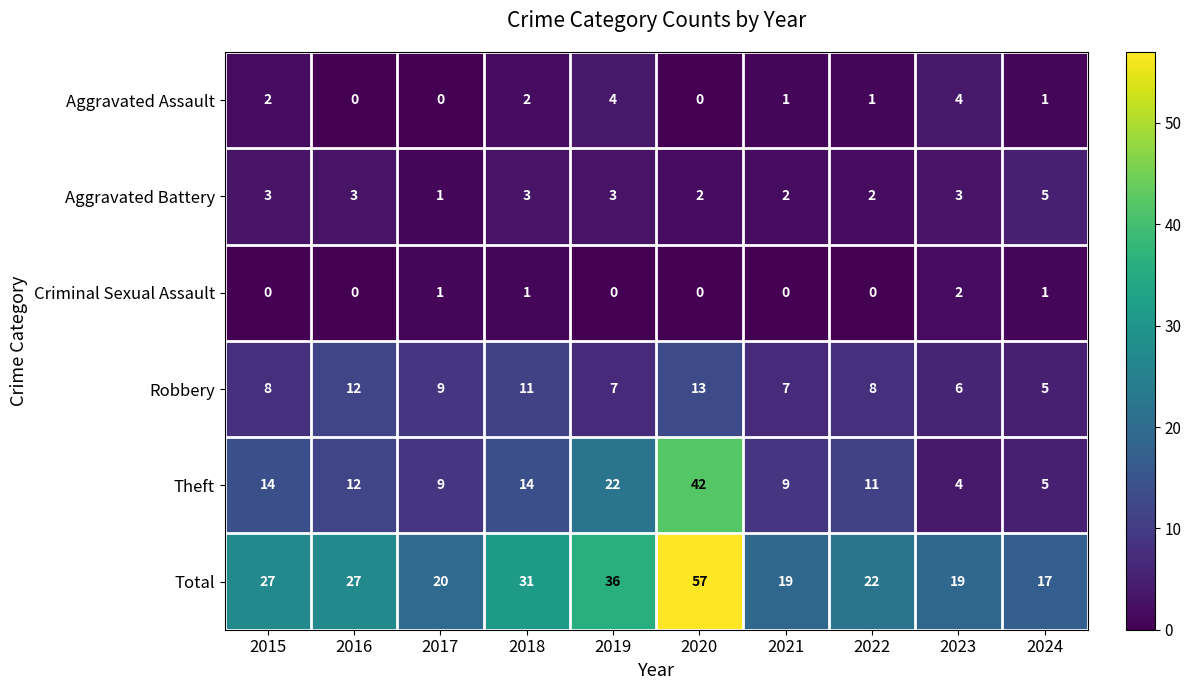

How many positive values does the Aggravated Assault series have?

7